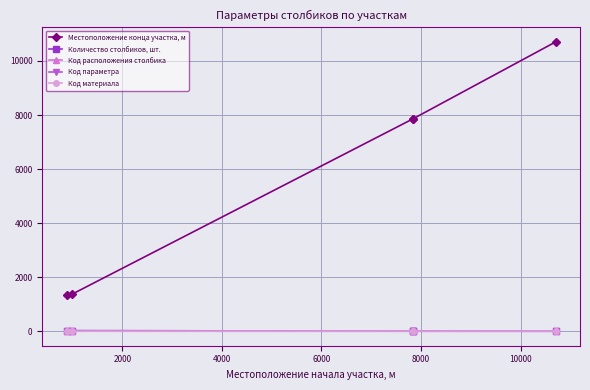

The value of Код параметра at 6000 is 1. True or false?

True